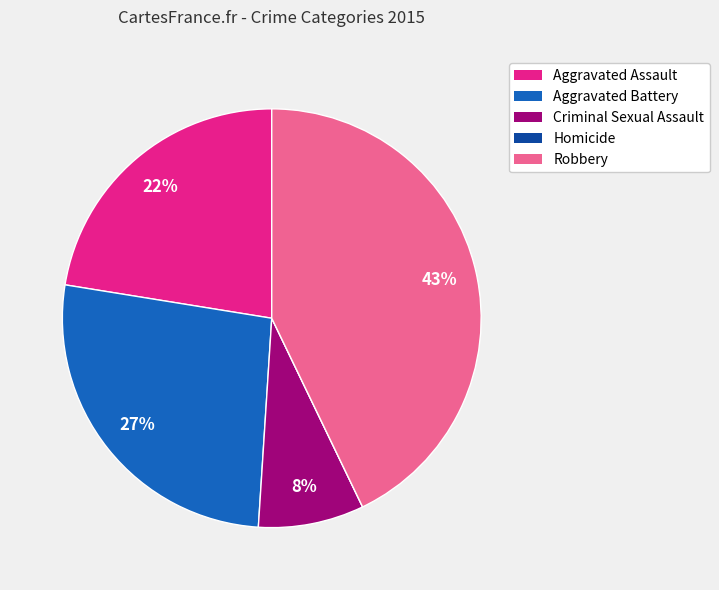

Is Robbery the majority of the pie?

No